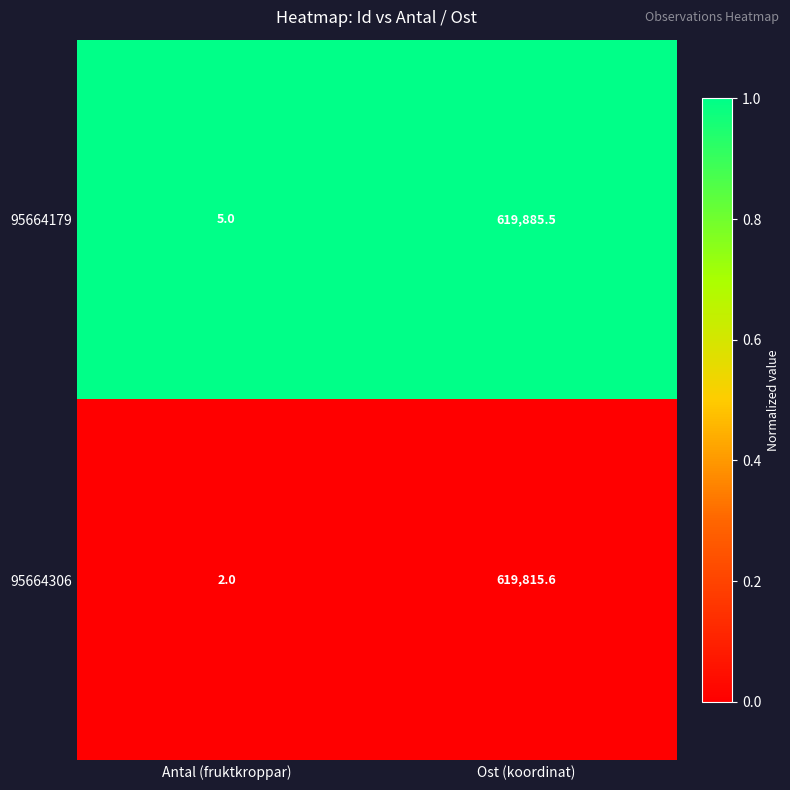

Rank the series at Ost (koordinat) from lowest to highest value.

95664306, 95664179